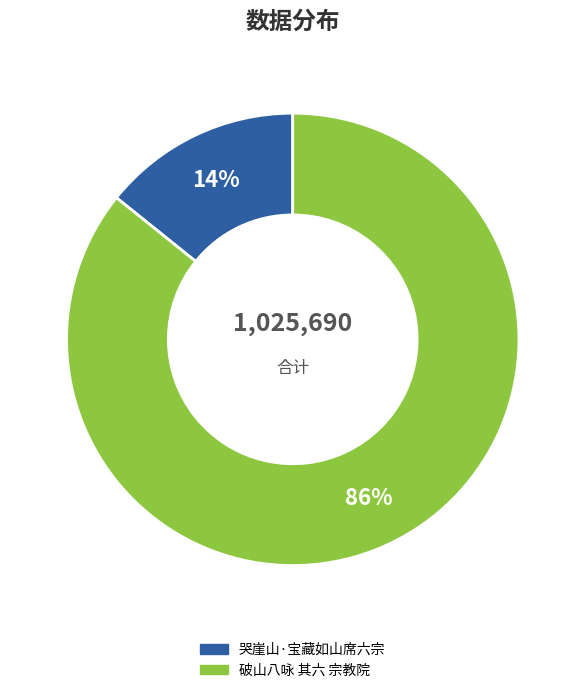

What percentage is the 破山八咏 其六 宗教院 slice, to the nearest percent?

86%